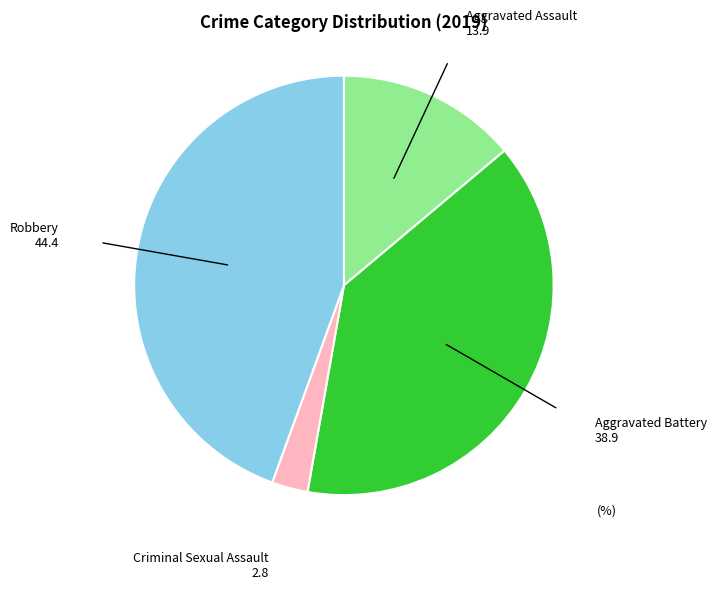

Which slice is the largest?

Robbery